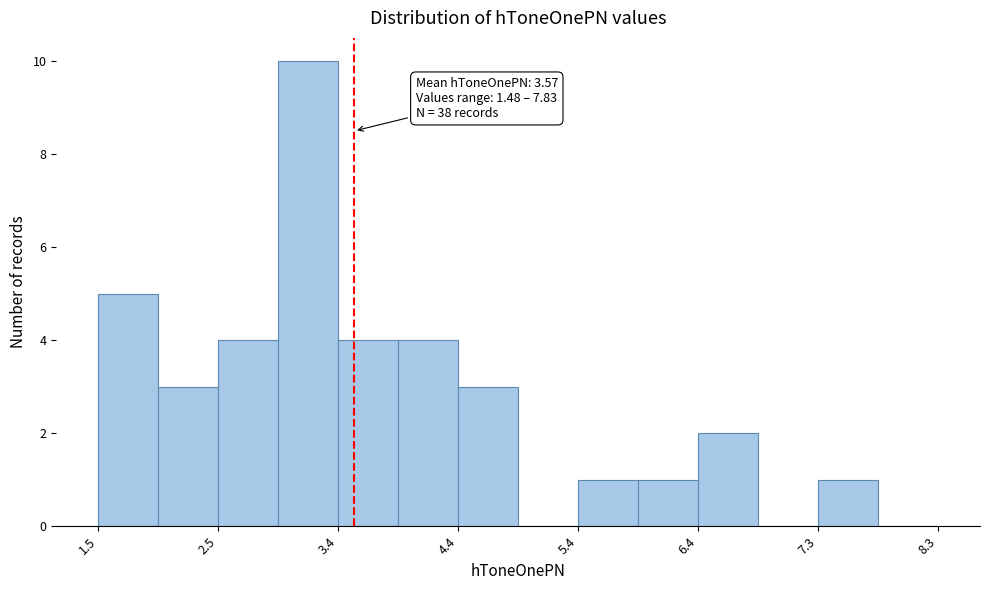

Over which range of the x-axis is the bar tallest?

2.9 to 3.4